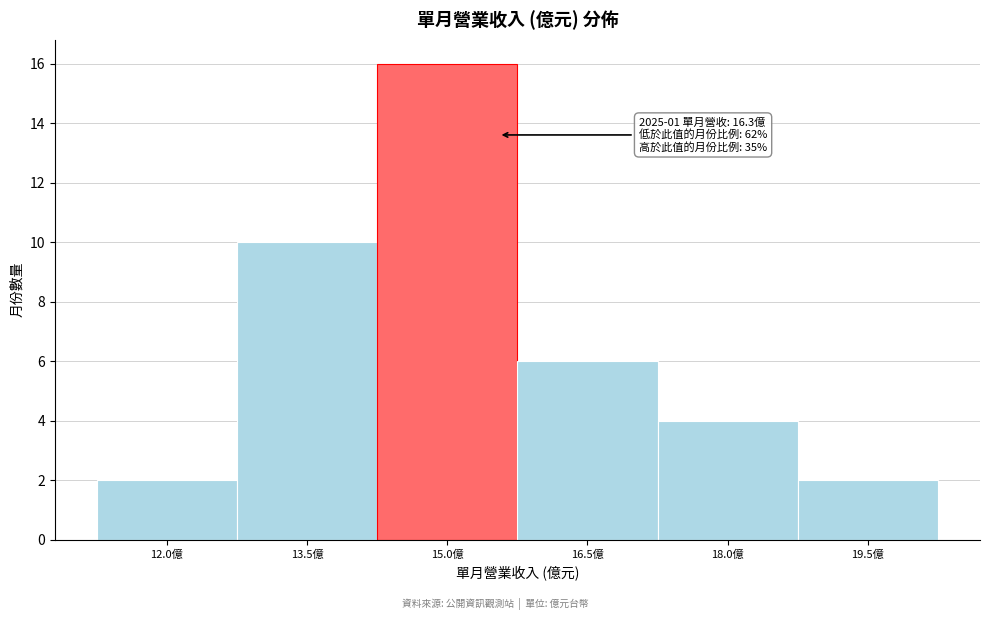

Reading left to right, what are all the values shown in this chart?

2	10	16	6	4	2